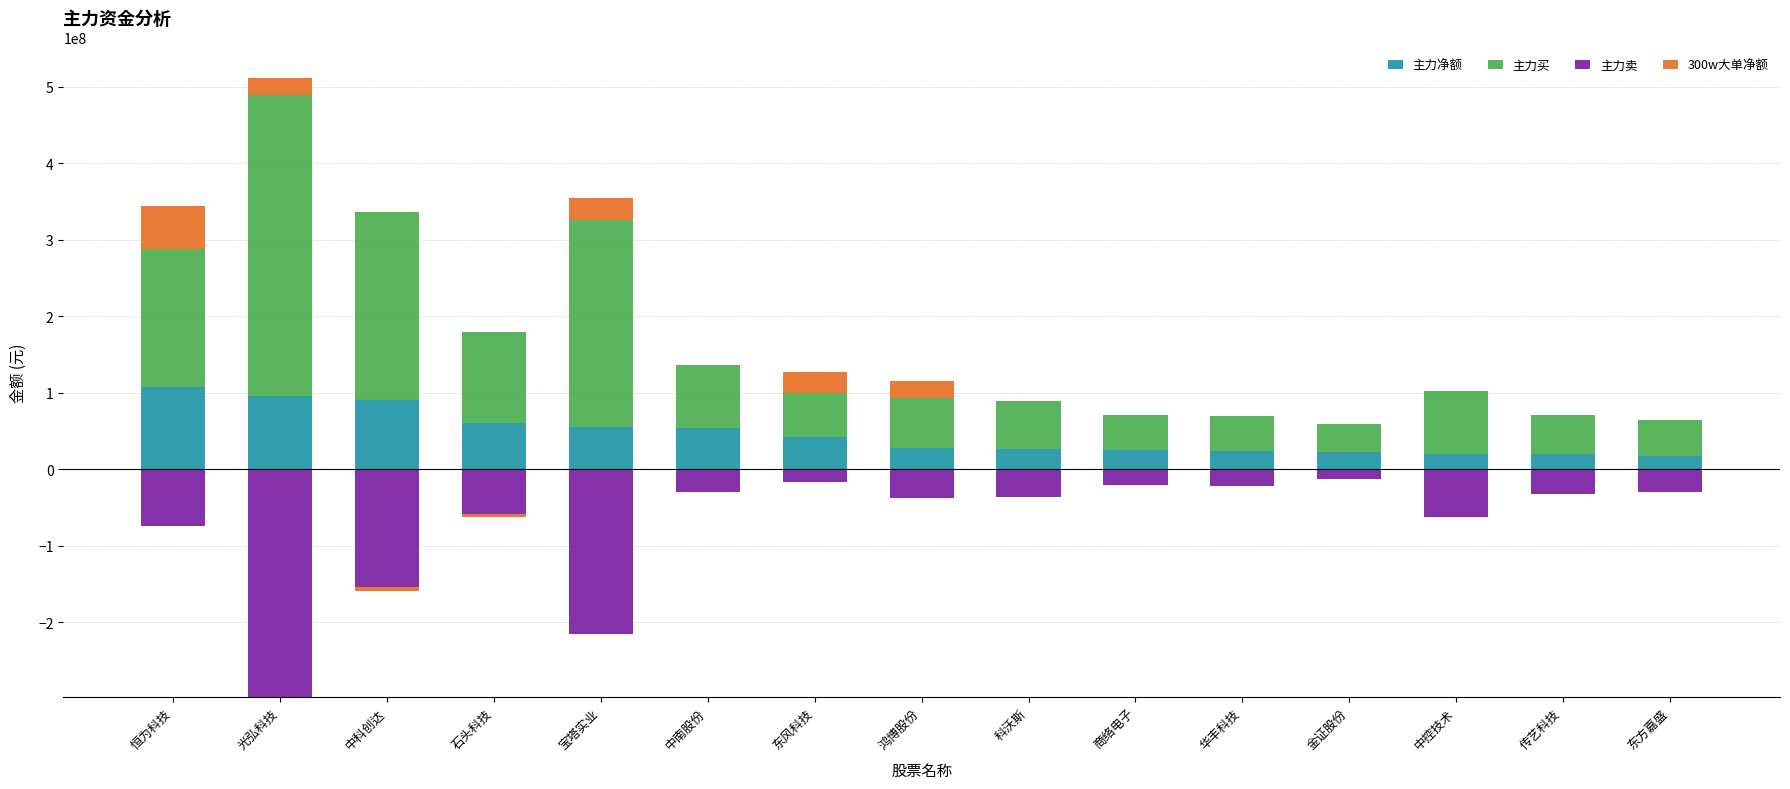

What is the label of the 5th bar from the left?

宝塔实业